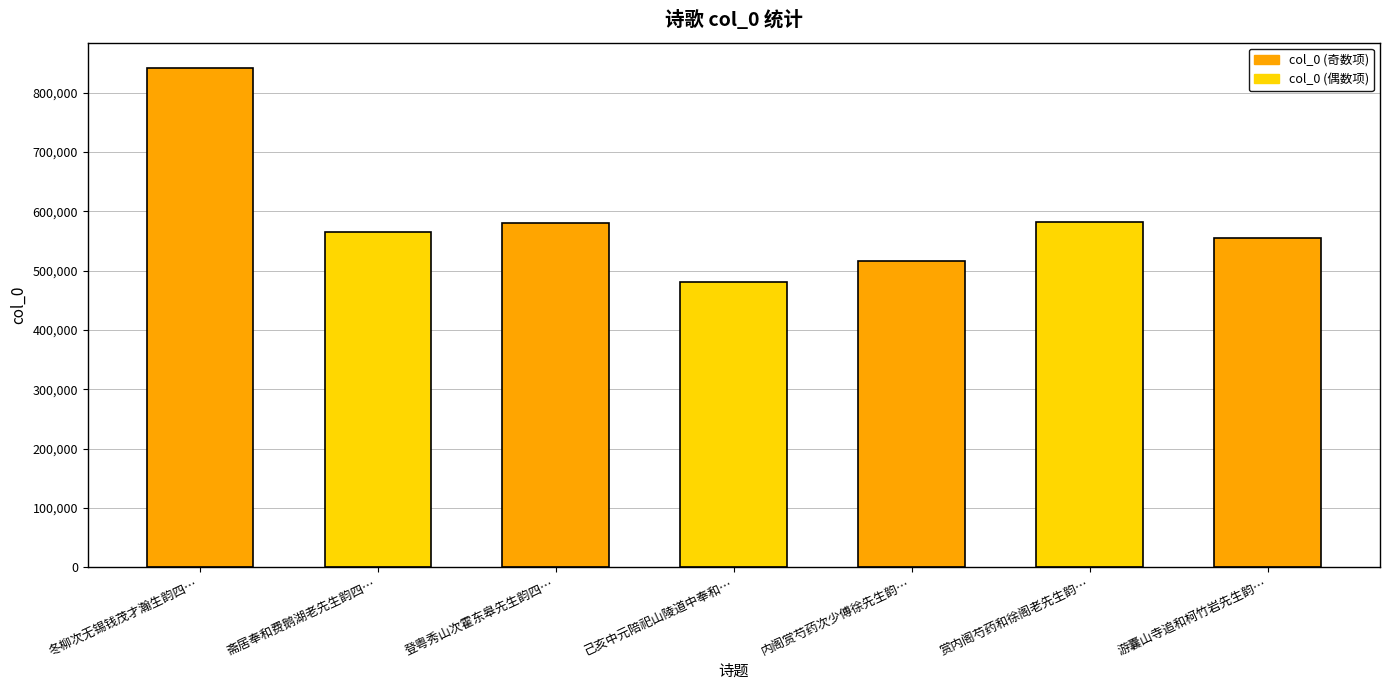

What is the label of the 6th bar from the right?

斋居奉和费鹅湖老先生韵四…